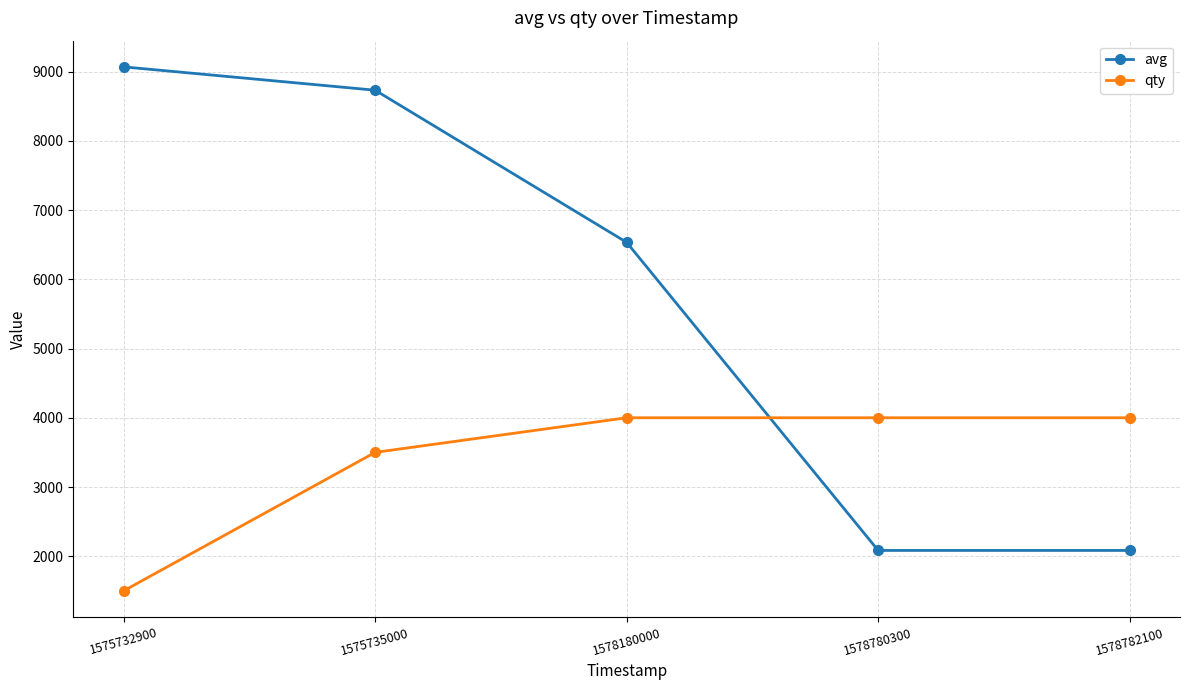

What is the average value of the avg series?

5700